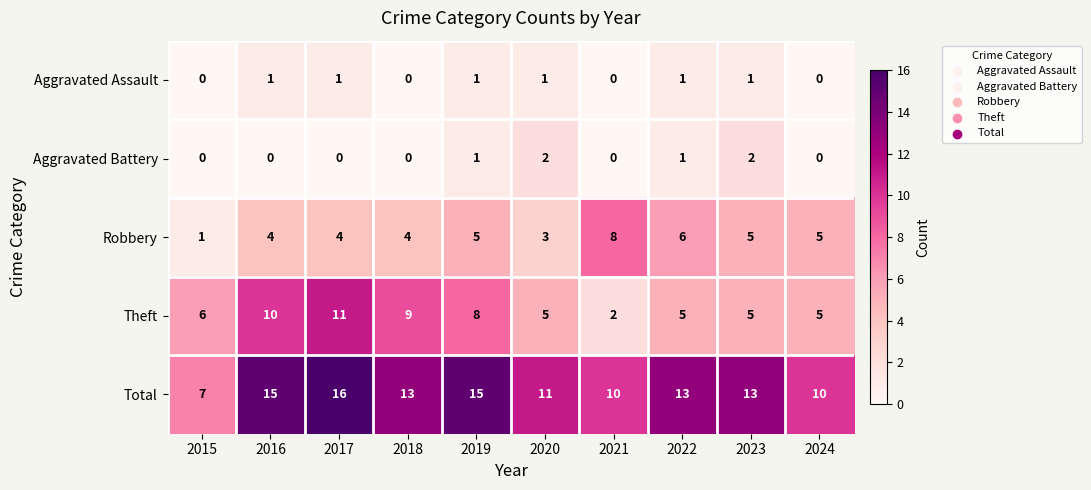

What value does the Total series have at 2015?

7